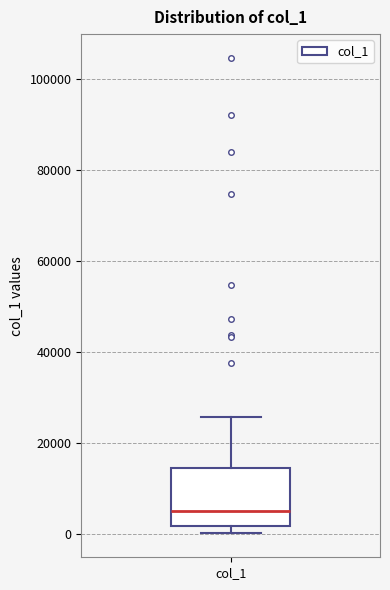

Where is the upper edge of the box for col_1 on the y-axis? The values are not printed on the chart, so give them approximately, as read against the axis.

14000